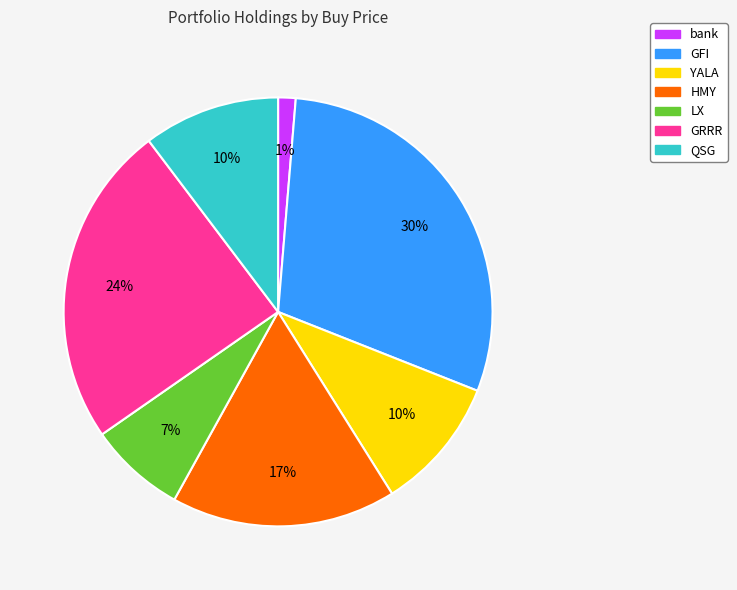

To the nearest percent, what is the difference between the GRRR and LX slice percentages?

17%